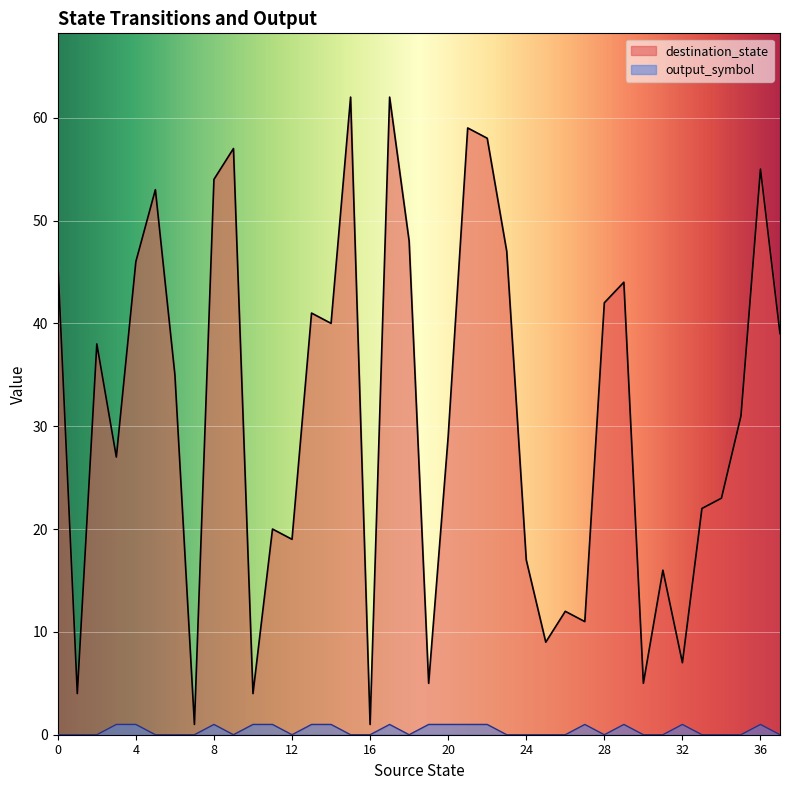

What is the greatest value displayed?

62